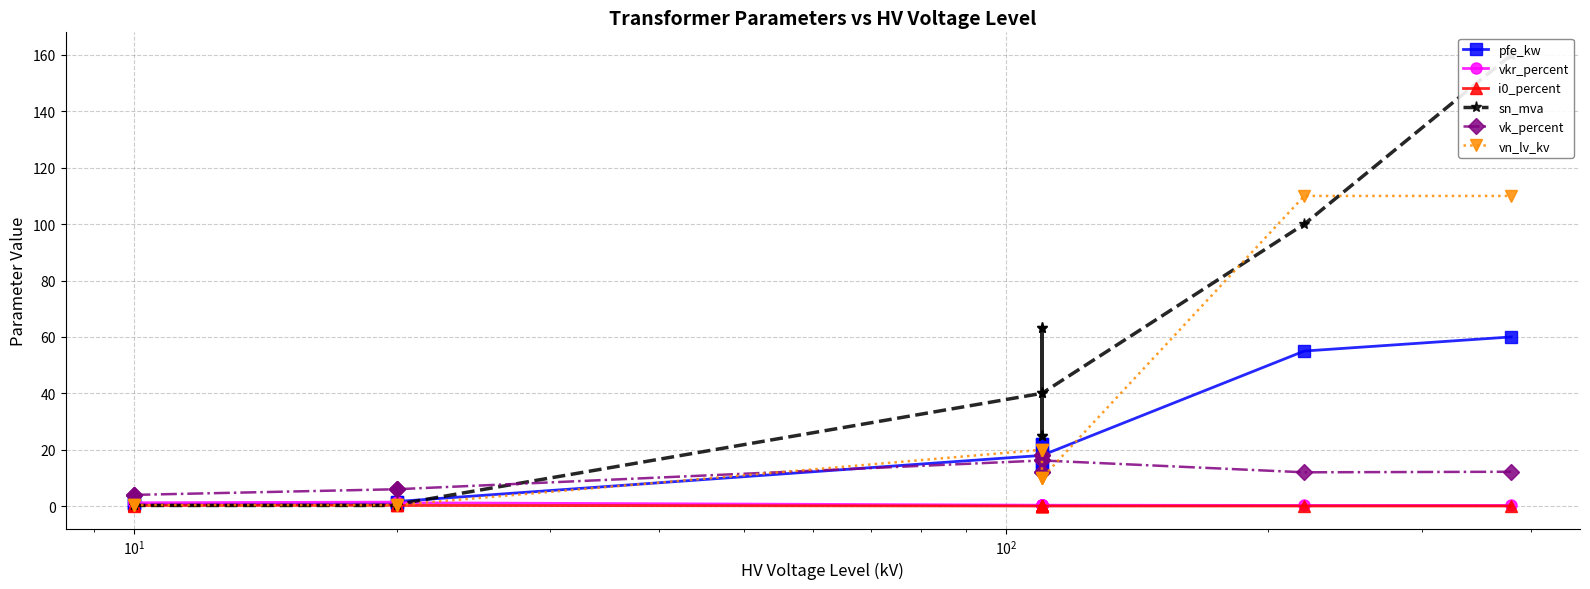

Count the number of data series in this chart.

6